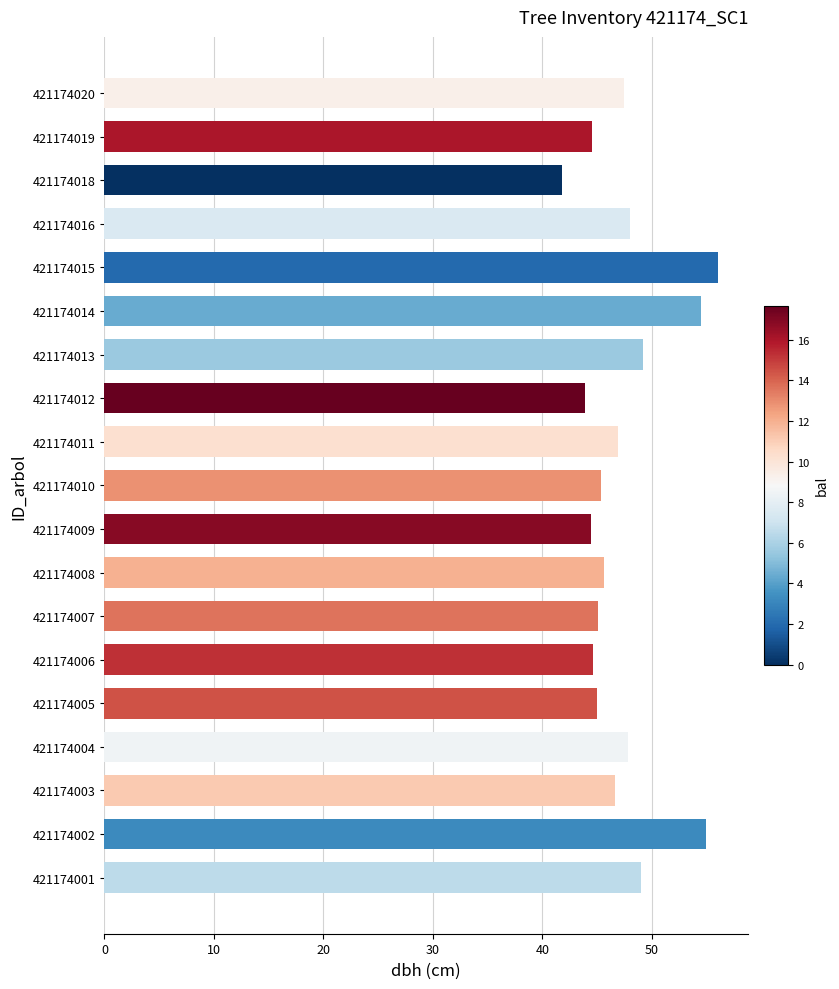

Approximately how many times larger is the value at 421174004 compared to 421174001?

1.0